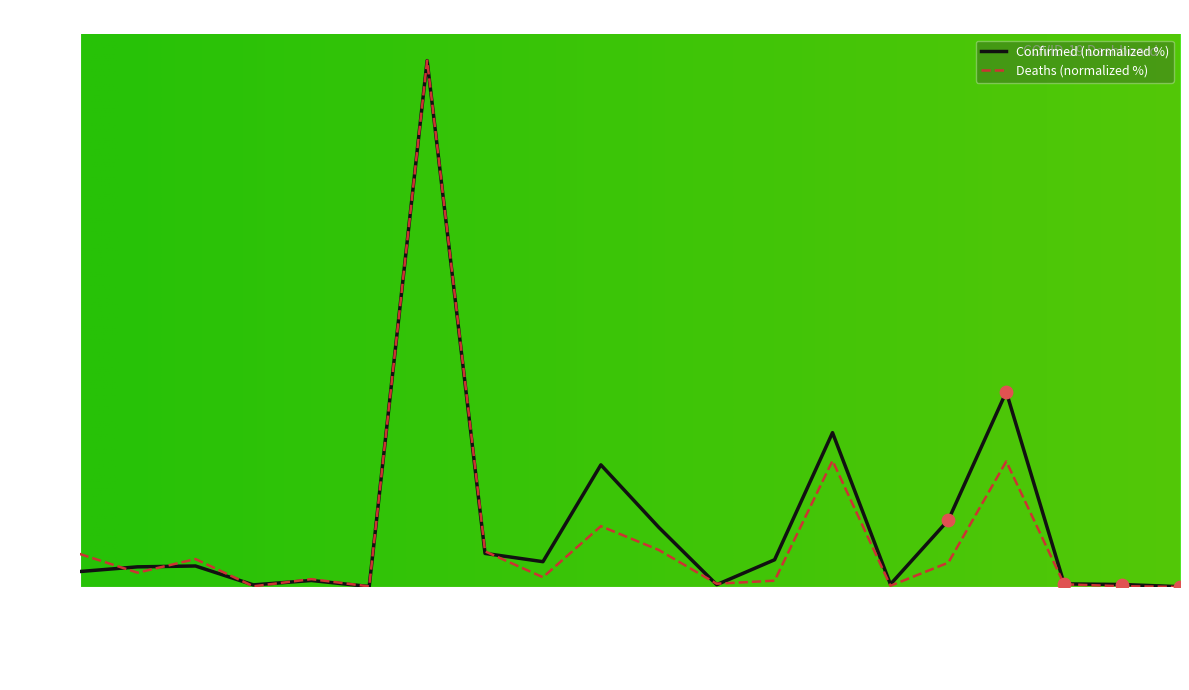

What are all the series names shown in the legend?

Confirmed (normalized %), Deaths (normalized %)